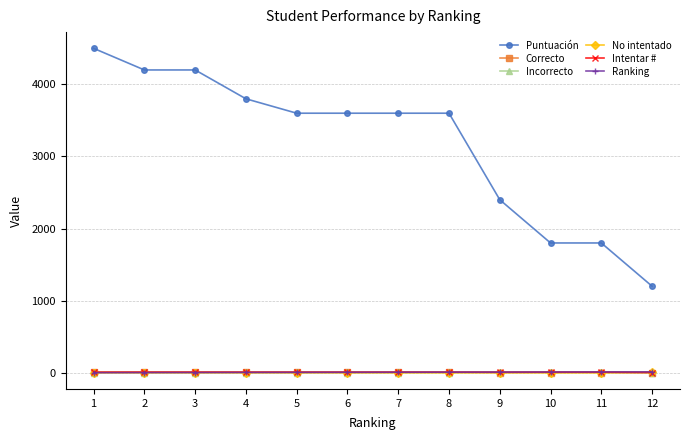

True or false: Incorrecto and Puntuación cross at least once.

False